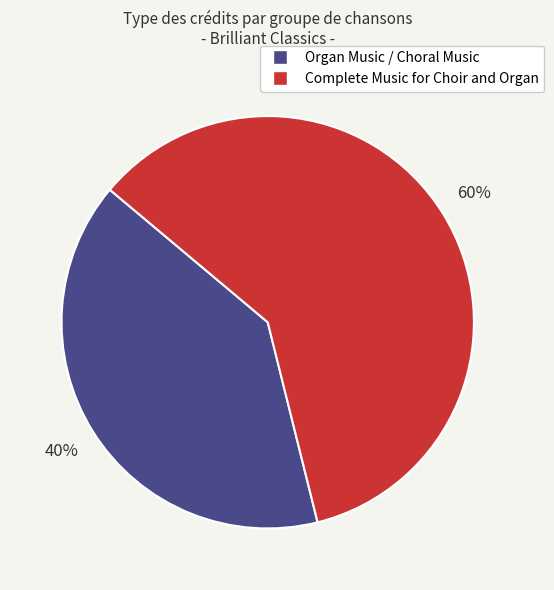

Count the number of slices in the pie.

2